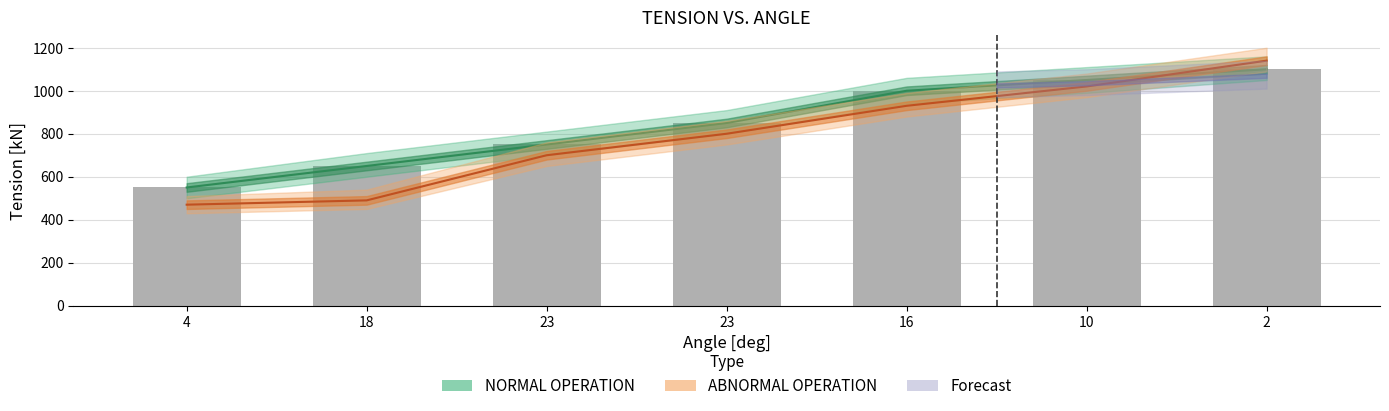

Rank the series at 18 from lowest to highest value.

ABNORMAL OPERATION, NORMAL OPERATION